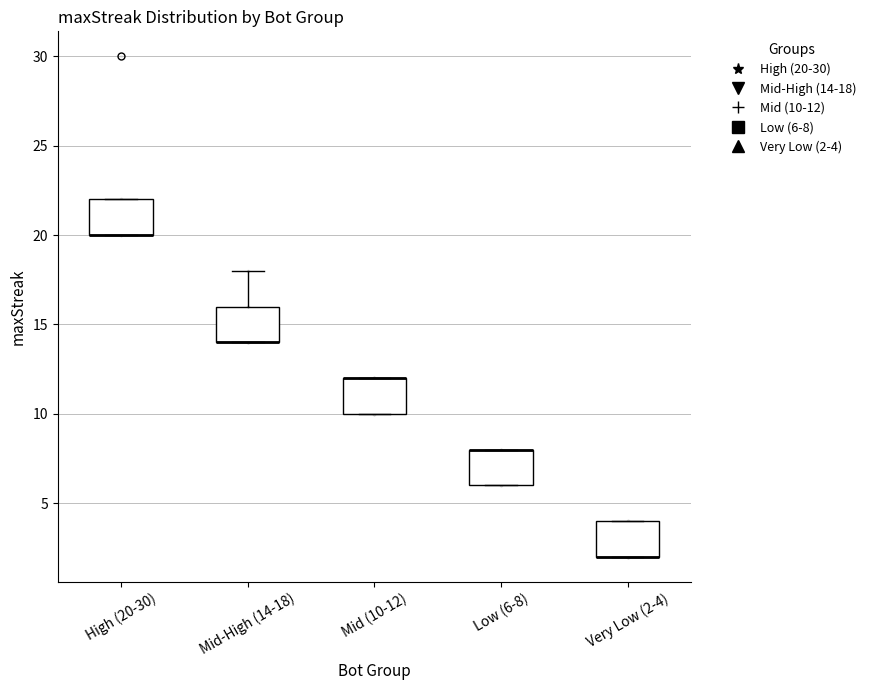

Reading left to right, read every box against the y-axis: the position of its median line, the range the box covers, and the ends of its whiskers. The values are not printed on the chart, so give them approximately, as read against the axis.

High (20-30): median 20 (drawn on the box's lower edge), box 20 to 22, whiskers 20 to 22
Mid-High (14-18): median 14 (drawn on the box's lower edge), box 14 to 16, whiskers 14 to 18
Mid (10-12): median 12 (drawn on the box's upper edge), box 10 to 12, whiskers 10 to 12
Low (6-8): median 8 (drawn on the box's upper edge), box 6 to 8, whiskers 6 to 8
Very Low (2-4): median 2 (drawn on the box's lower edge), box 2 to 4, whiskers 2 to 4